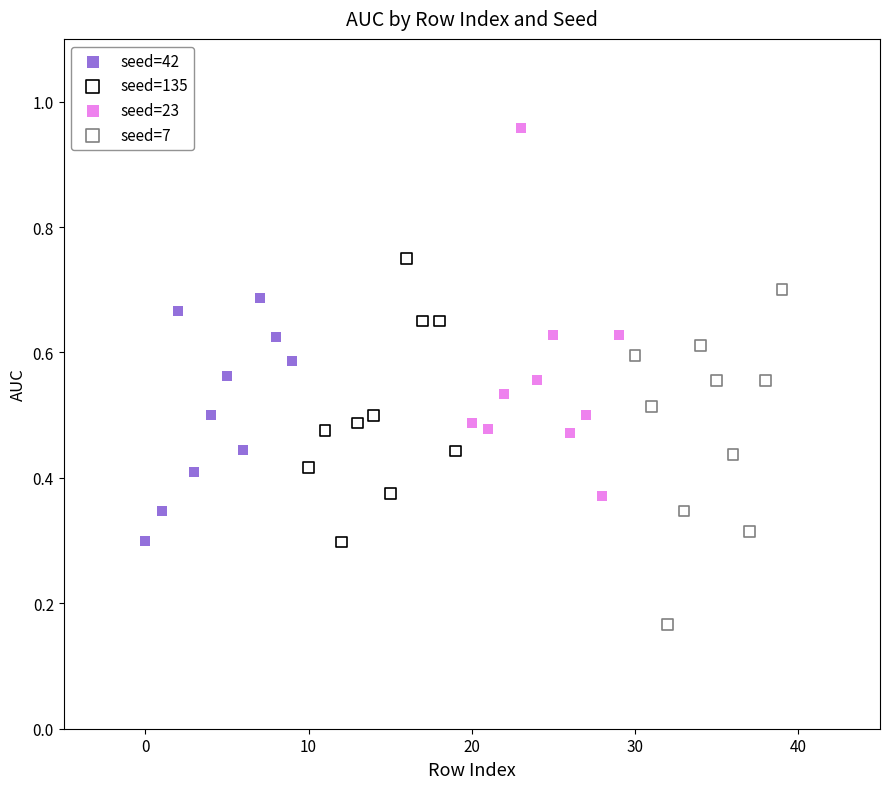

Which series has the widest spread of Y values?

seed=23